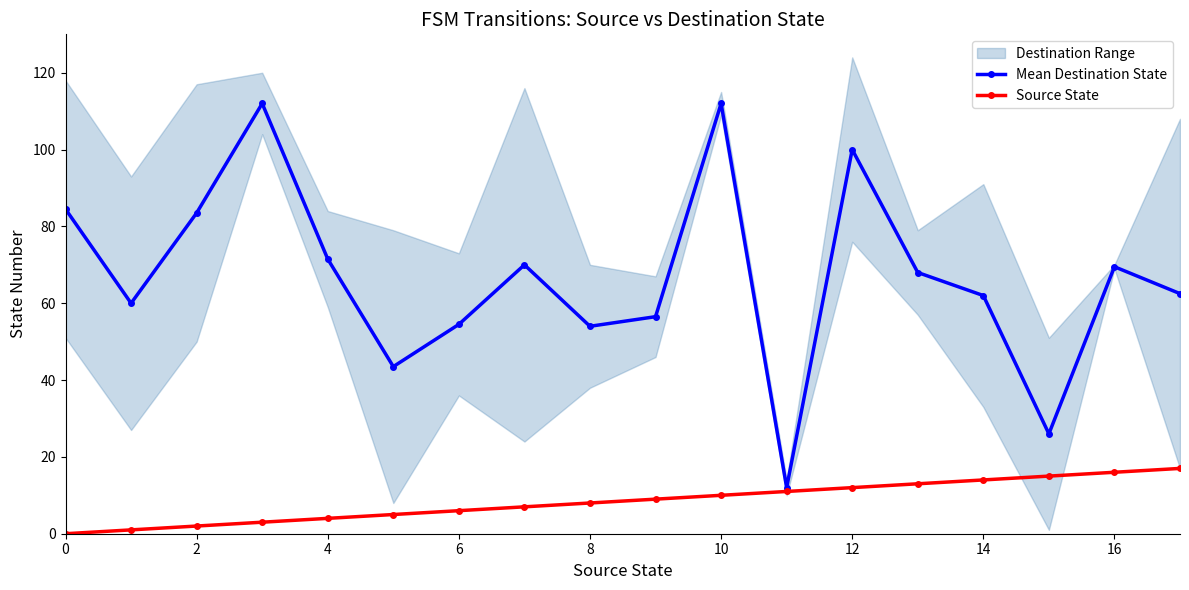

True or false: Source State and Mean Destination State intersect in this chart.

False